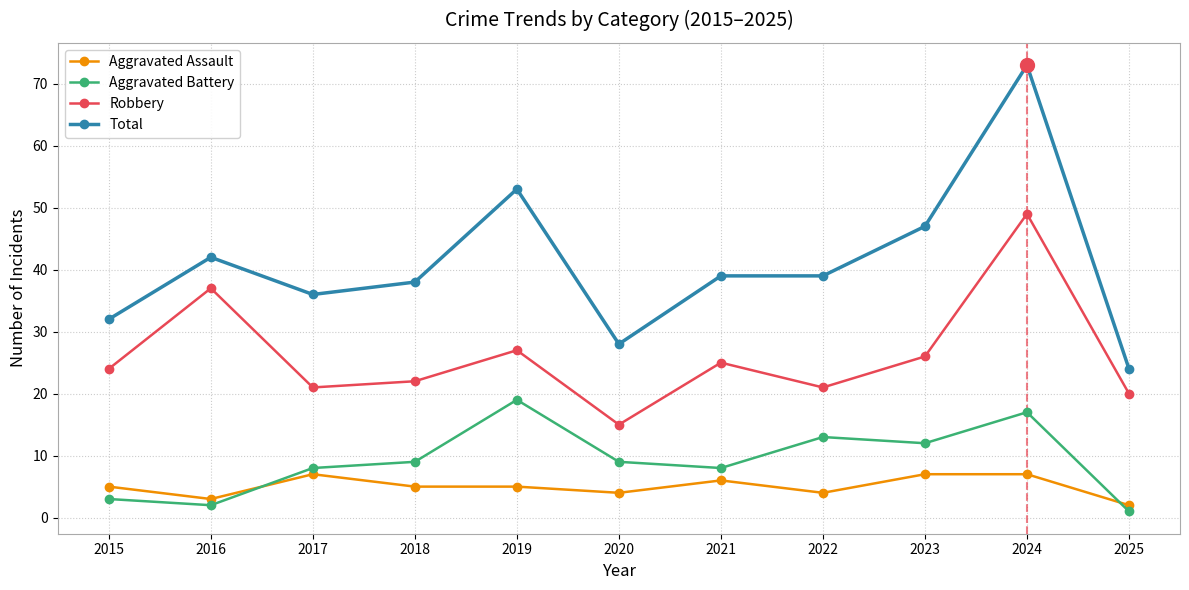

Which label corresponds to the smallest value in the chart?

2025